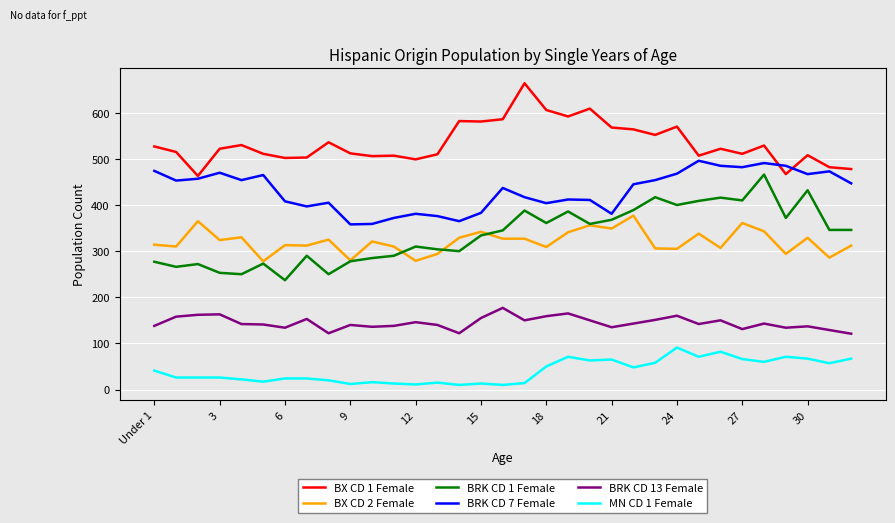

What is the maximum value shown in the chart?

664